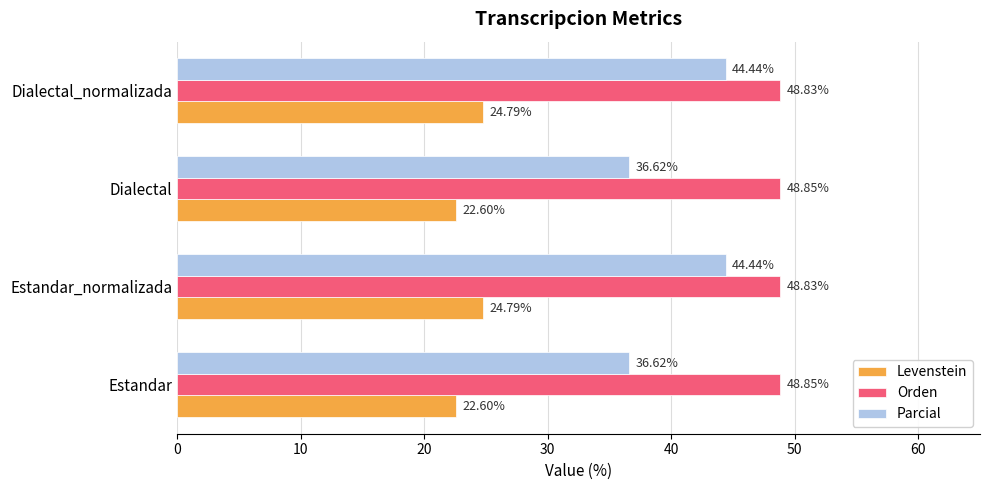

What is the difference between the maximum and minimum values in the Levenstein series?

2.2